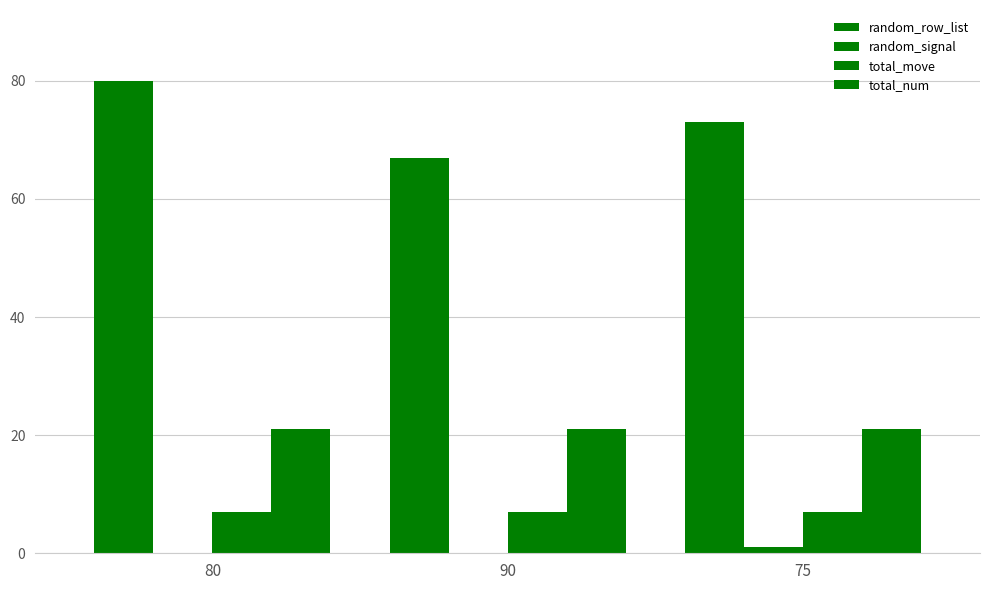

What is the label of the 1st bar from the right?

75